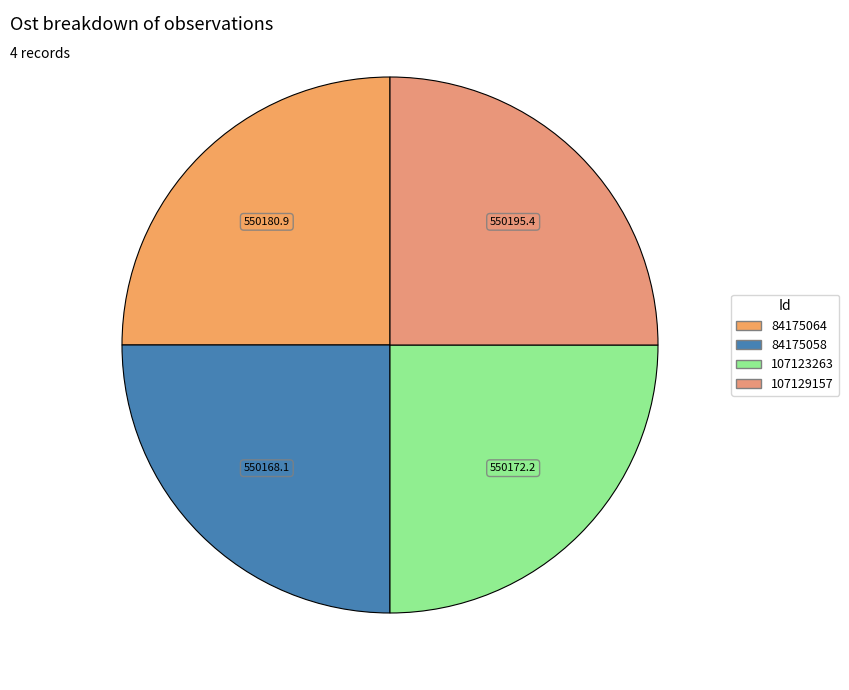

The 107129157 slice represents 25% of the pie. True or false?

True